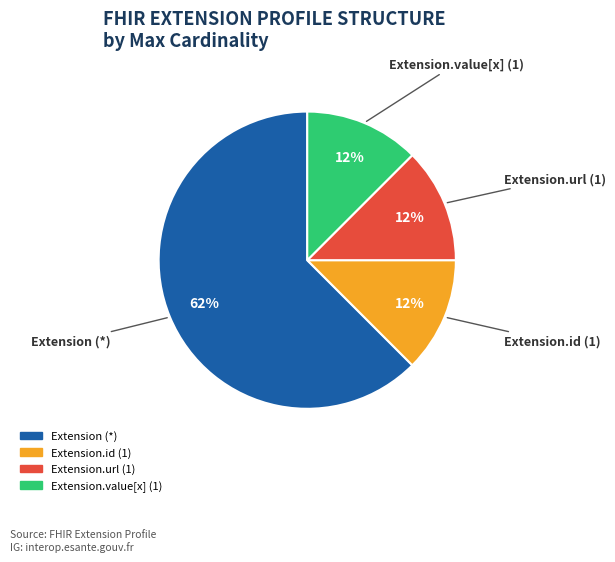

How many segments does this pie chart have?

4